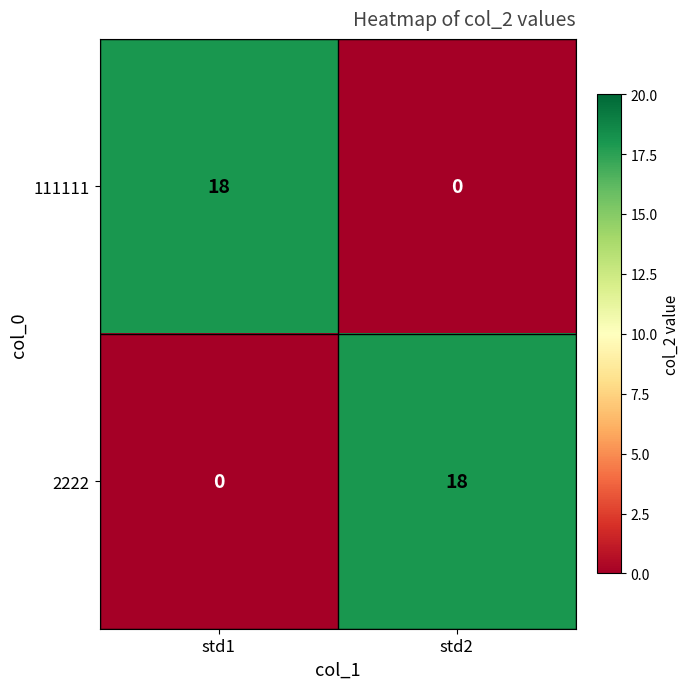

What is the spread (max minus min) of values at std2?

18